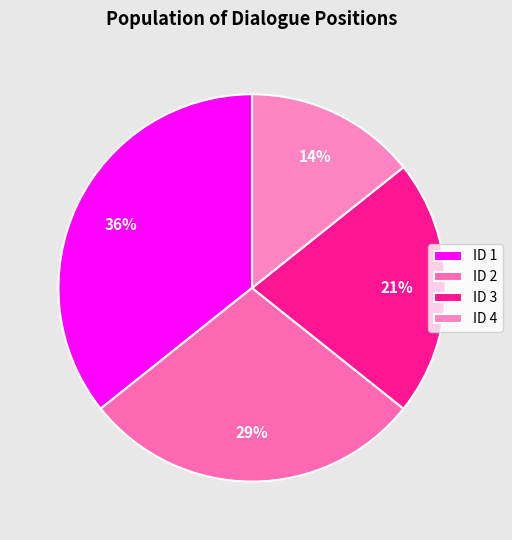

Is there any slice that represents more than half of the pie?

No